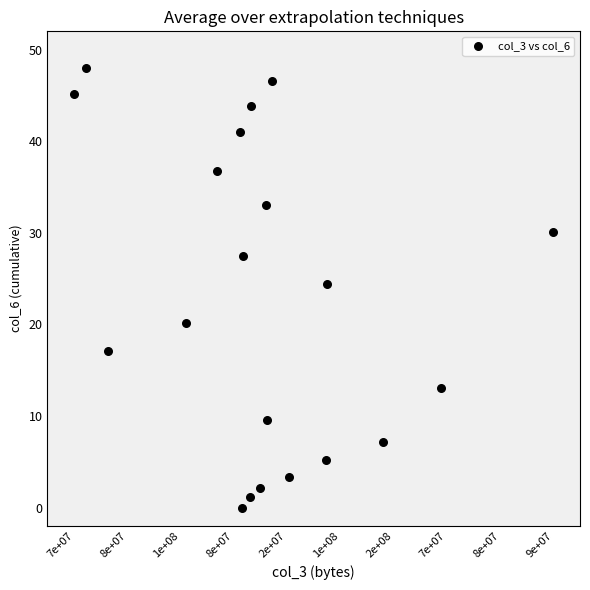

What is the range of X values (max minus min)?

18.0